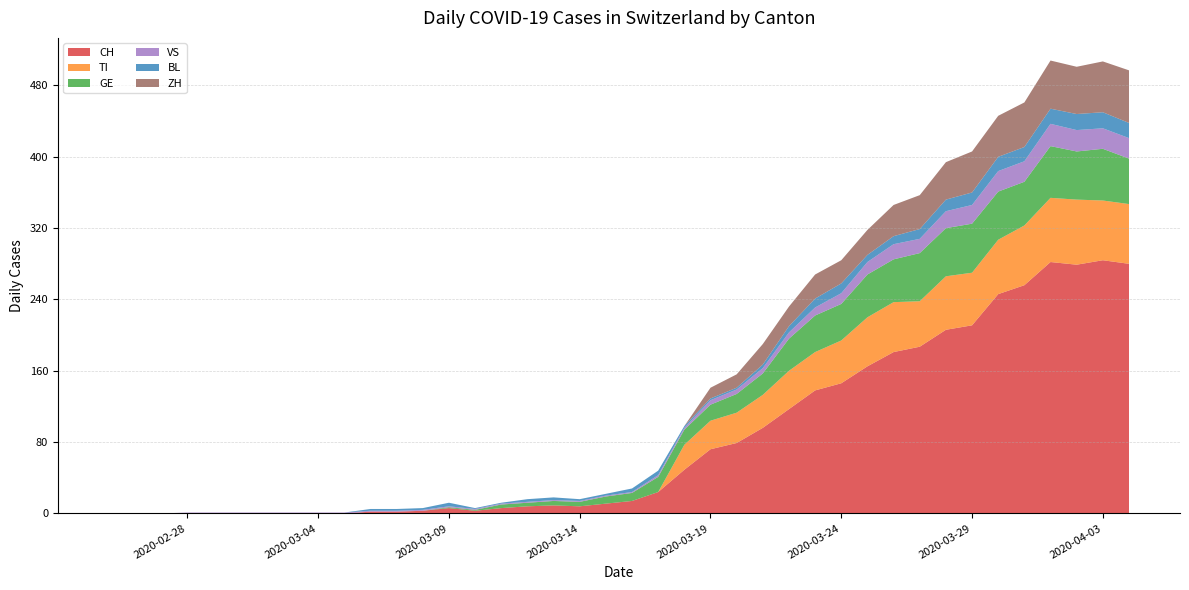

Reading left to right, what are all the values shown in this chart?

CH: 2020-02-25=0	2020-02-26=0	2020-02-27=0	2020-02-28=0	2020-02-29=0	2020-03-01=0	2020-03-02=0	2020-03-03=0	2020-03-04=0	2020-03-05=0	2020-03-06=2	2020-03-07=2	2020-03-08=3	2020-03-09=6	2020-03-10=3	2020-03-11=6	2020-03-12=8	2020-03-13=9	2020-03-14=8	2020-03-15=11	2020-03-16=14	2020-03-17=24	2020-03-18=49	2020-03-19=72	2020-03-20=79	2020-03-21=96	2020-03-22=117	2020-03-23=138	2020-03-24=146	2020-03-25=165	2020-03-26=181	2020-03-27=187	2020-03-28=206	2020-03-29=211	2020-03-30=246	2020-03-31=256	2020-04-01=282	2020-04-02=279	2020-04-03=284	2020-04-04=280
TI: 2020-02-25=0	2020-02-26=0	2020-02-27=0	2020-02-28=0	2020-02-29=0	2020-03-01=0	2020-03-02=0	2020-03-03=0	2020-03-04=0	2020-03-05=0	2020-03-06=0	2020-03-07=0	2020-03-08=0	2020-03-09=0	2020-03-10=0	2020-03-11=0	2020-03-12=0	2020-03-13=0	2020-03-14=0	2020-03-15=0	2020-03-16=0	2020-03-17=0	2020-03-18=28	2020-03-19=32	2020-03-20=34	2020-03-21=37	2020-03-22=43	2020-03-23=43	2020-03-24=48	2020-03-25=55	2020-03-26=56	2020-03-27=51	2020-03-28=60	2020-03-29=59	2020-03-30=61	2020-03-31=67	2020-04-01=72	2020-04-02=73	2020-04-03=67	2020-04-04=67
GE: 2020-02-25=0	2020-02-26=0	2020-02-27=0	2020-02-28=0	2020-02-29=0	2020-03-01=0	2020-03-02=0	2020-03-03=0	2020-03-04=0	2020-03-05=0	2020-03-06=0	2020-03-07=0	2020-03-08=0	2020-03-09=1	2020-03-10=1	2020-03-11=4	2020-03-12=4	2020-03-13=5	2020-03-14=5	2020-03-15=8	2020-03-16=9	2020-03-17=17	2020-03-18=17	2020-03-19=18	2020-03-20=21	2020-03-21=24	2020-03-22=36	2020-03-23=41	2020-03-24=41	2020-03-25=48	2020-03-26=48	2020-03-27=54	2020-03-28=54	2020-03-29=55	2020-03-30=54	2020-03-31=49	2020-04-01=58	2020-04-02=54	2020-04-03=58	2020-04-04=51
VS: 2020-02-25=0	2020-02-26=0	2020-02-27=0	2020-02-28=1	2020-02-29=1	2020-03-01=1	2020-03-02=1	2020-03-03=1	2020-03-04=1	2020-03-05=1	2020-03-06=1	2020-03-07=1	2020-03-08=1	2020-03-09=1	2020-03-10=1	2020-03-11=1	2020-03-12=1	2020-03-13=1	2020-03-14=1	2020-03-15=1	2020-03-16=1	2020-03-17=2	2020-03-18=2	2020-03-19=5	2020-03-20=5	2020-03-21=6	2020-03-22=7	2020-03-23=9	2020-03-24=12	2020-03-25=14	2020-03-26=17	2020-03-27=16	2020-03-28=19	2020-03-29=21	2020-03-30=23	2020-03-31=23	2020-04-01=25	2020-04-02=24	2020-04-03=23	2020-04-04=23
BL: 2020-02-25=0	2020-02-26=0	2020-02-27=0	2020-02-28=0	2020-02-29=0	2020-03-01=0	2020-03-02=0	2020-03-03=0	2020-03-04=0	2020-03-05=0	2020-03-06=2	2020-03-07=2	2020-03-08=2	2020-03-09=4	2020-03-10=1	2020-03-11=1	2020-03-12=3	2020-03-13=3	2020-03-14=2	2020-03-15=2	2020-03-16=4	2020-03-17=5	2020-03-18=2	2020-03-19=2	2020-03-20=2	2020-03-21=4	2020-03-22=7	2020-03-23=10	2020-03-24=11	2020-03-25=8	2020-03-26=9	2020-03-27=11	2020-03-28=13	2020-03-29=14	2020-03-30=16	2020-03-31=16	2020-04-01=17	2020-04-02=18	2020-04-03=18	2020-04-04=17
ZH: 2020-02-25=0	2020-02-26=0	2020-02-27=0	2020-02-28=0	2020-02-29=0	2020-03-01=0	2020-03-02=0	2020-03-03=0	2020-03-04=0	2020-03-05=0	2020-03-06=0	2020-03-07=0	2020-03-08=0	2020-03-09=0	2020-03-10=0	2020-03-11=0	2020-03-12=0	2020-03-13=0	2020-03-14=0	2020-03-15=0	2020-03-16=0	2020-03-17=0	2020-03-18=0	2020-03-19=12	2020-03-20=15	2020-03-21=23	2020-03-22=22	2020-03-23=27	2020-03-24=26	2020-03-25=28	2020-03-26=35	2020-03-27=38	2020-03-28=42	2020-03-29=46	2020-03-30=46	2020-03-31=50	2020-04-01=54	2020-04-02=53	2020-04-03=57	2020-04-04=59